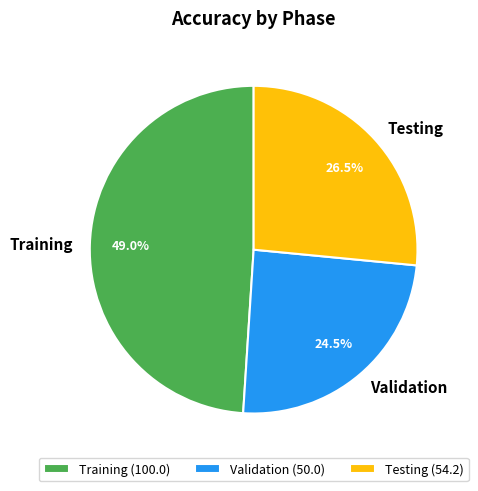

Which category has the smallest portion of the pie?

Validation